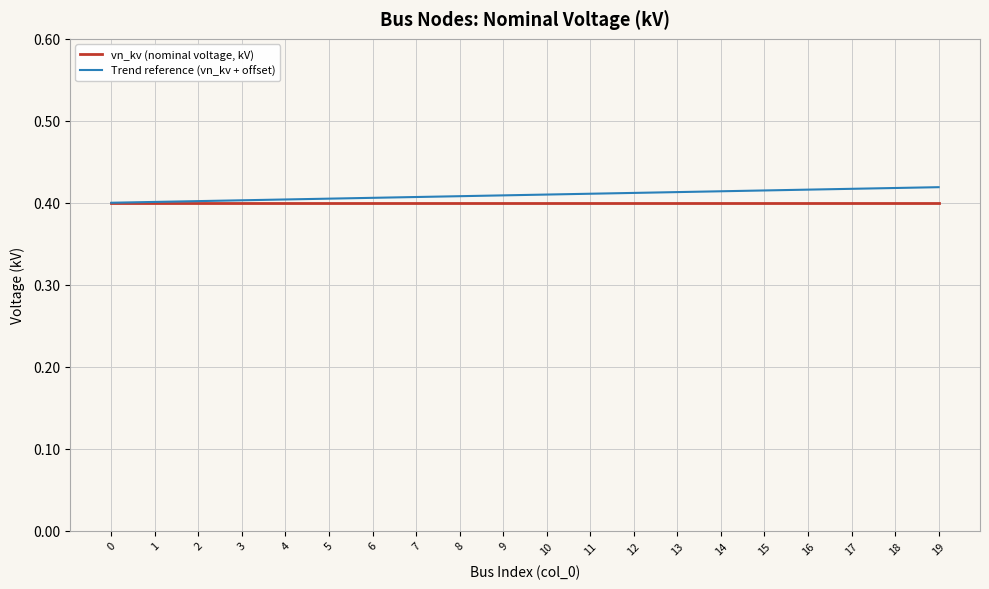

List the series in order of their peak value, lowest first.

vn_kv (nominal voltage, kV), Trend reference (vn_kv + offset)